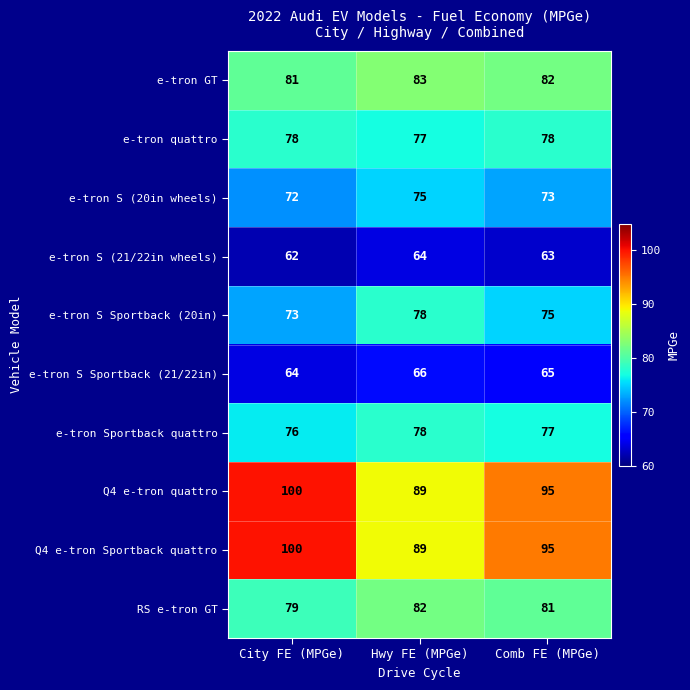

What value does the Q4 e-tron quattro series have at Comb FE (MPGe)?

95